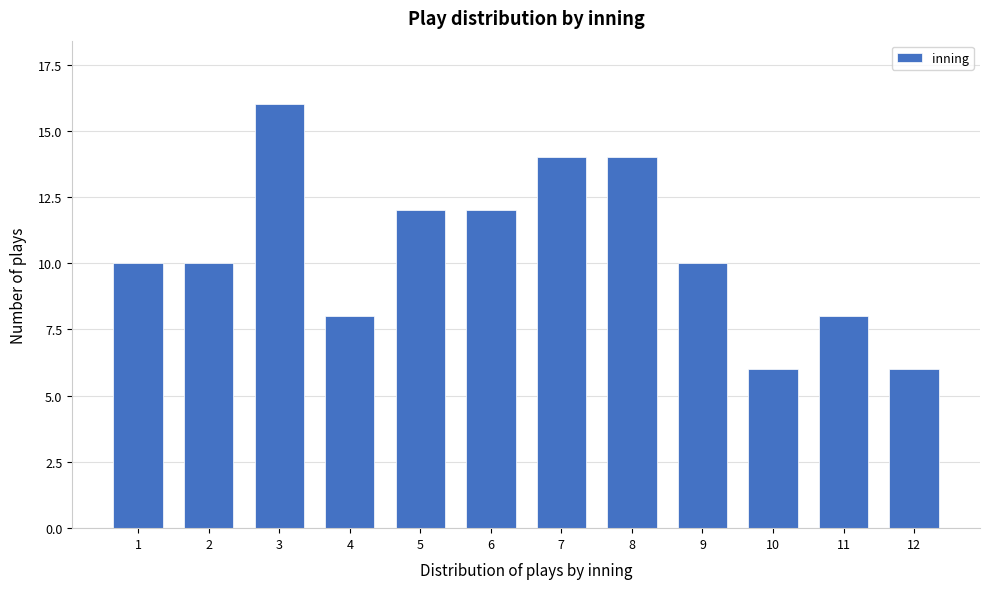

Reading left to right, transcribe all the data shown in this chart.

10	10	16	8	12	12	14	14	10	6	8	6